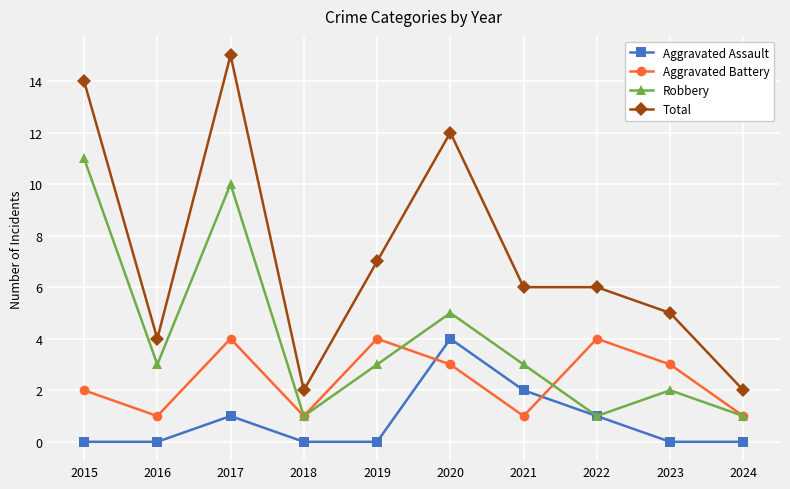

Which series has the largest total across all categories?

Total